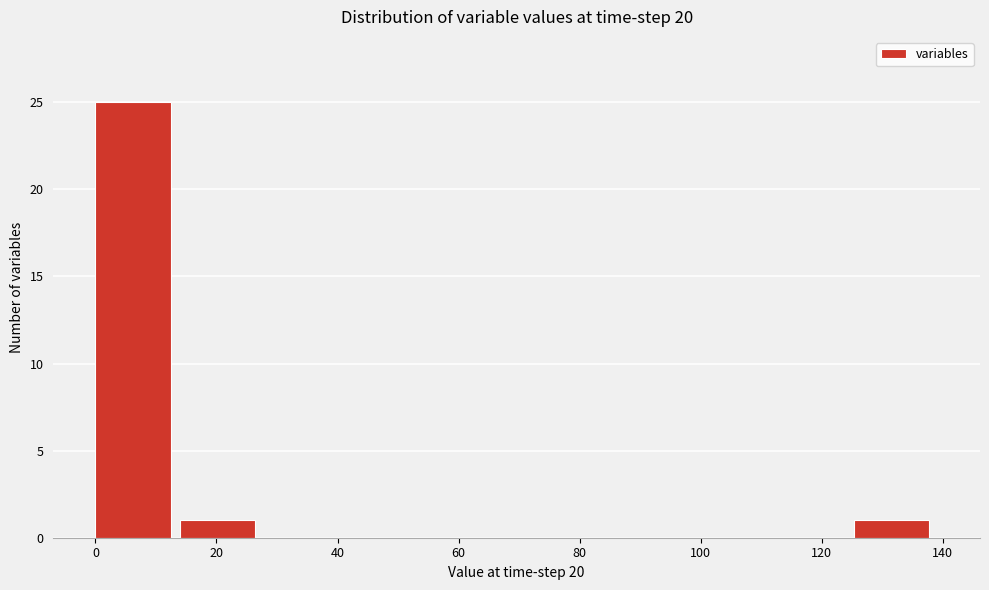

Reading left to right, transcribe this chart: for each bar, give the range it covers on the x-axis and its height. Neither the bar edges nor the heights are printed on the chart, so give them approximately, as read against the axes.

0 to 14: 25
14 to 28: 1
28 to 42: 0
42 to 56: 0
56 to 70: 0
70 to 84: 0
84 to 98: 0
98 to 112: 0
112 to 126: 0
126 to 140: 1